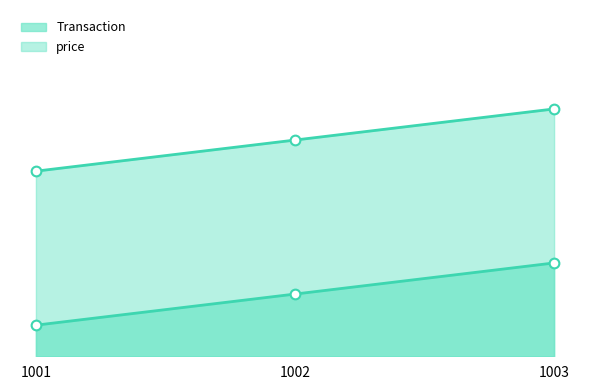

Which series has the largest range (max minus min)?

Transaction